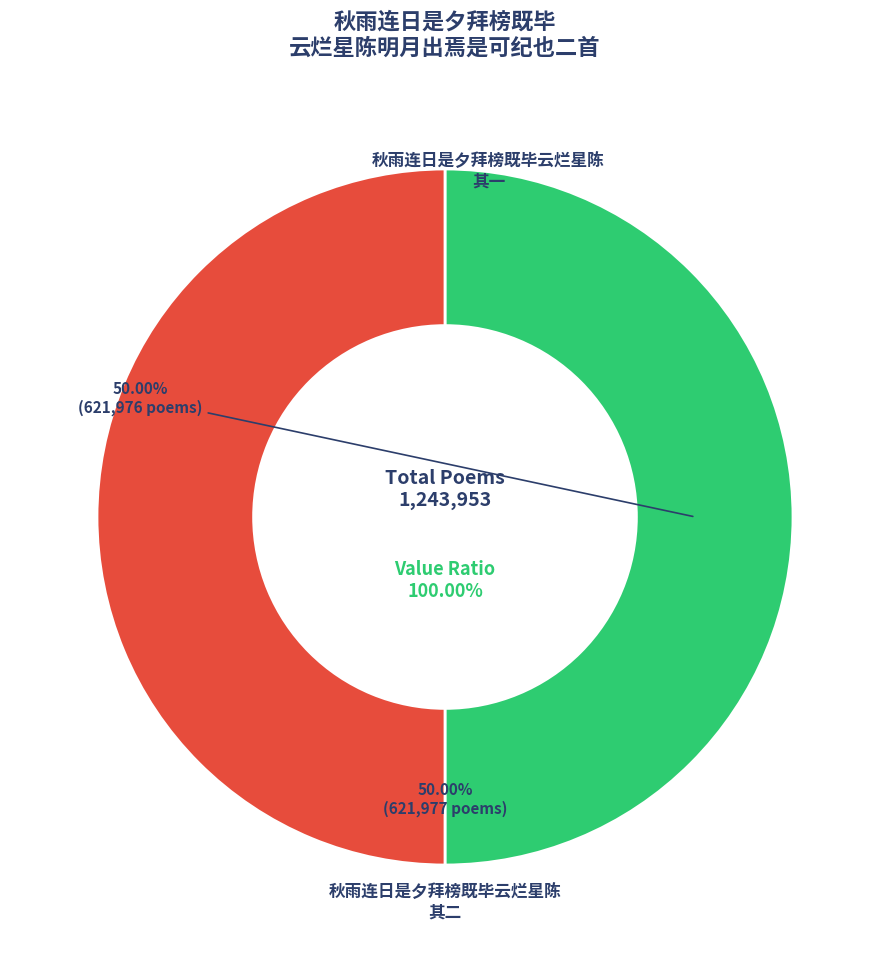

To the nearest percent, what is the average slice percentage?

50%